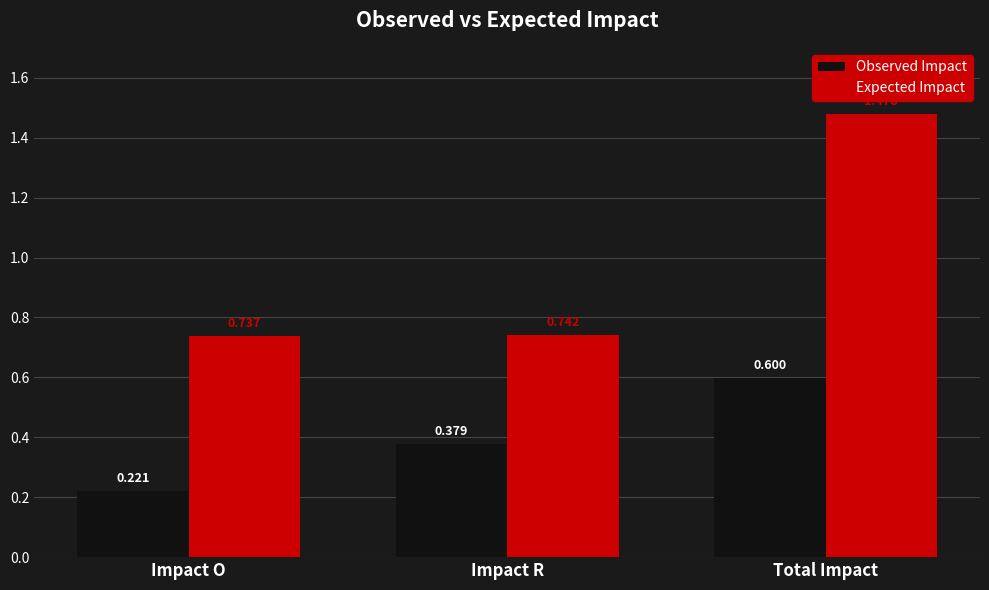

Which series has the largest total across all categories?

Expected Impact